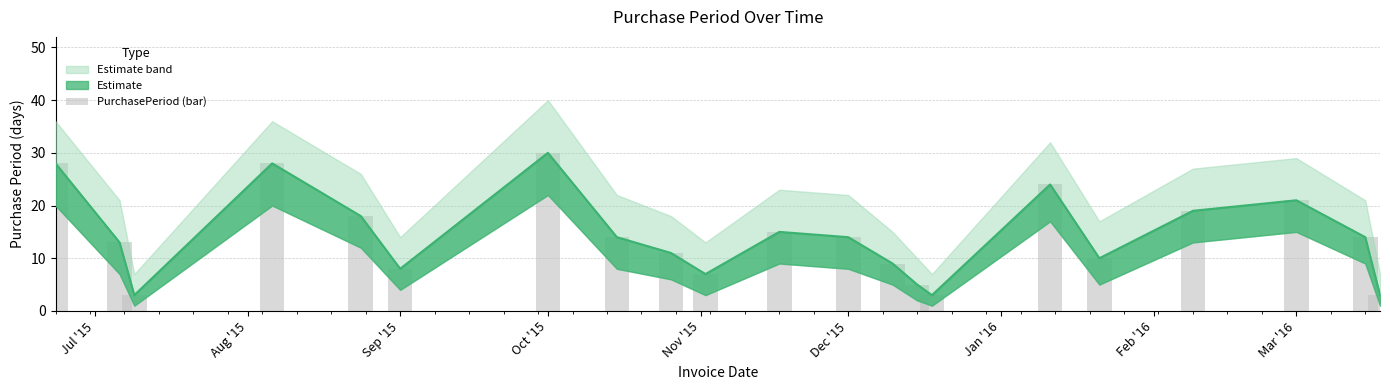

What is the minimum value shown in the chart?

3